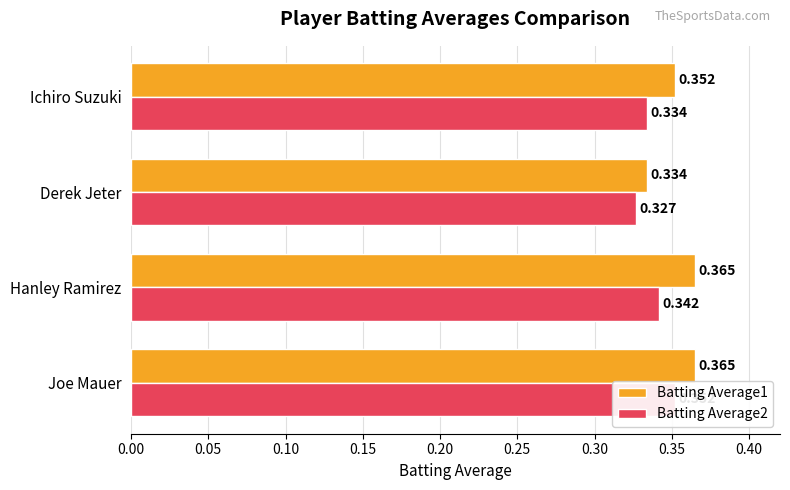

Which series changed the most between Derek Jeter and Ichiro Suzuki?

Batting Average1